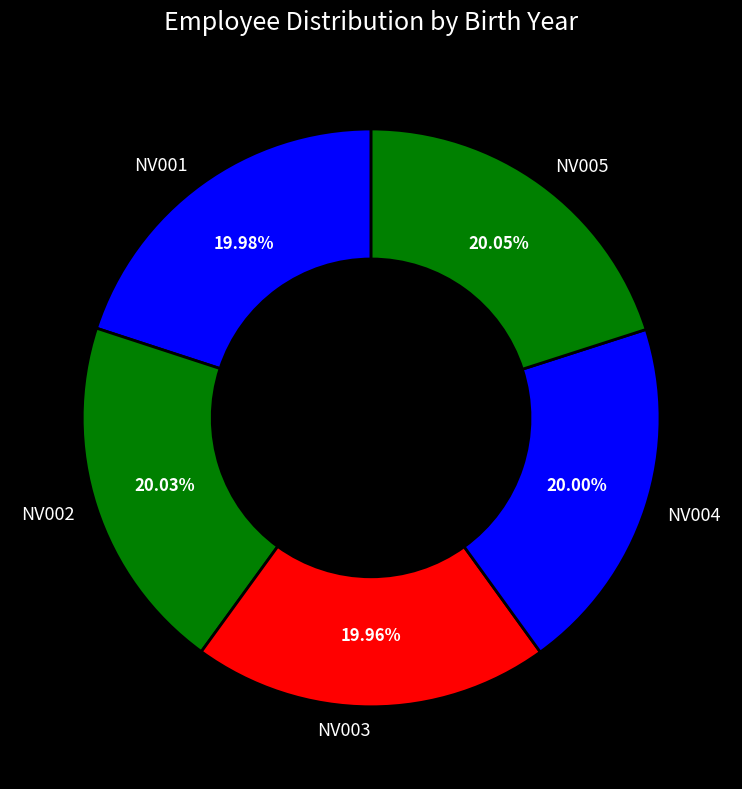

What percentage do NV003 and NV005 together represent?

40.0%